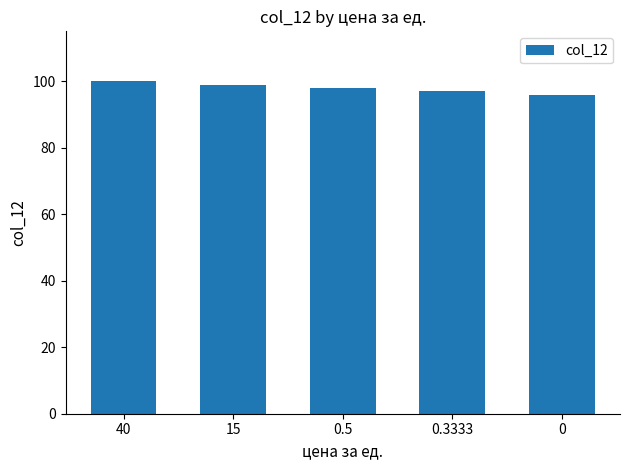

Rank the categories by value from highest to lowest.

40, 15, 0.5, 0.3333, 0